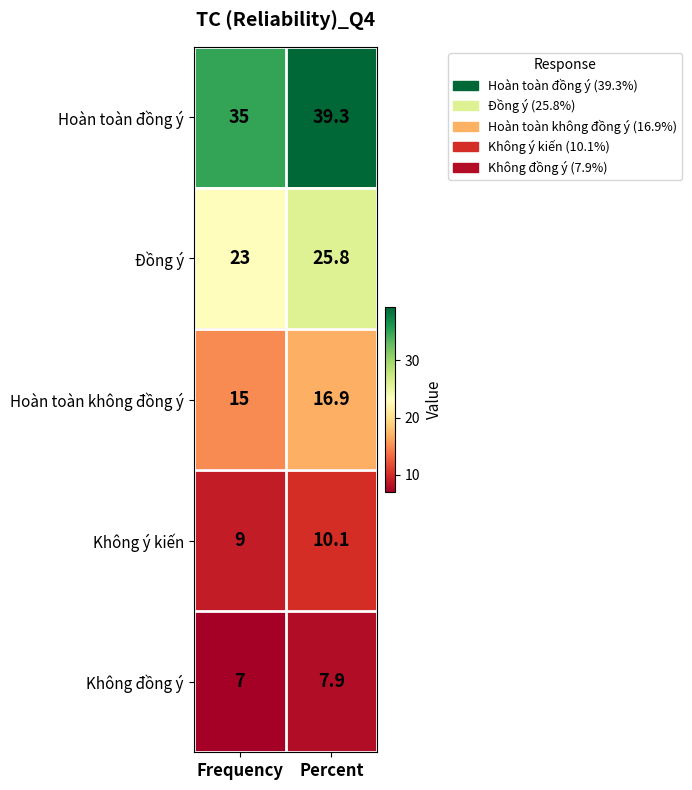

Which series has the largest total across all categories?

Hoàn toàn đồng ý